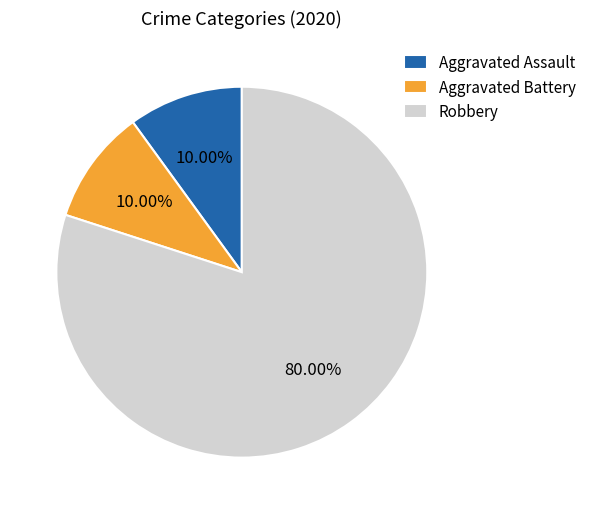

Do Aggravated Battery and Robbery together represent more than half of the pie?

Yes